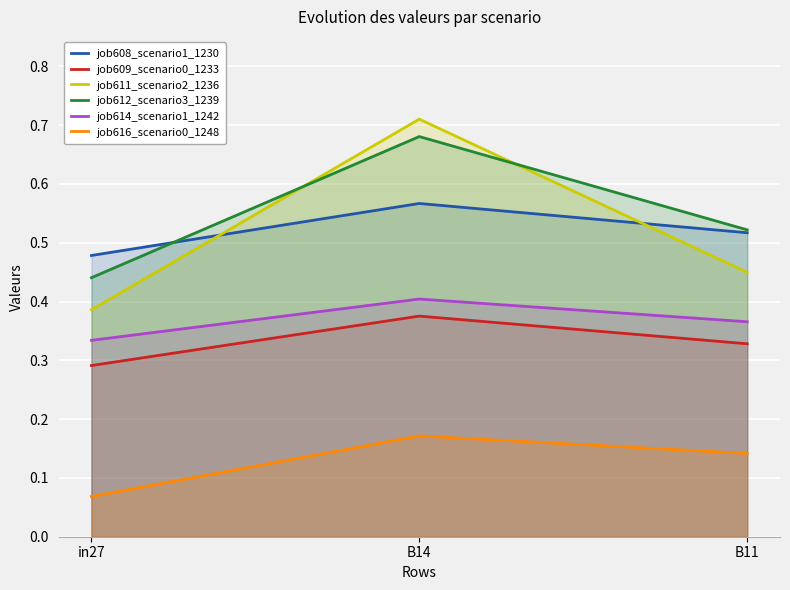

At how many categories does at least one series exceed 0?

3